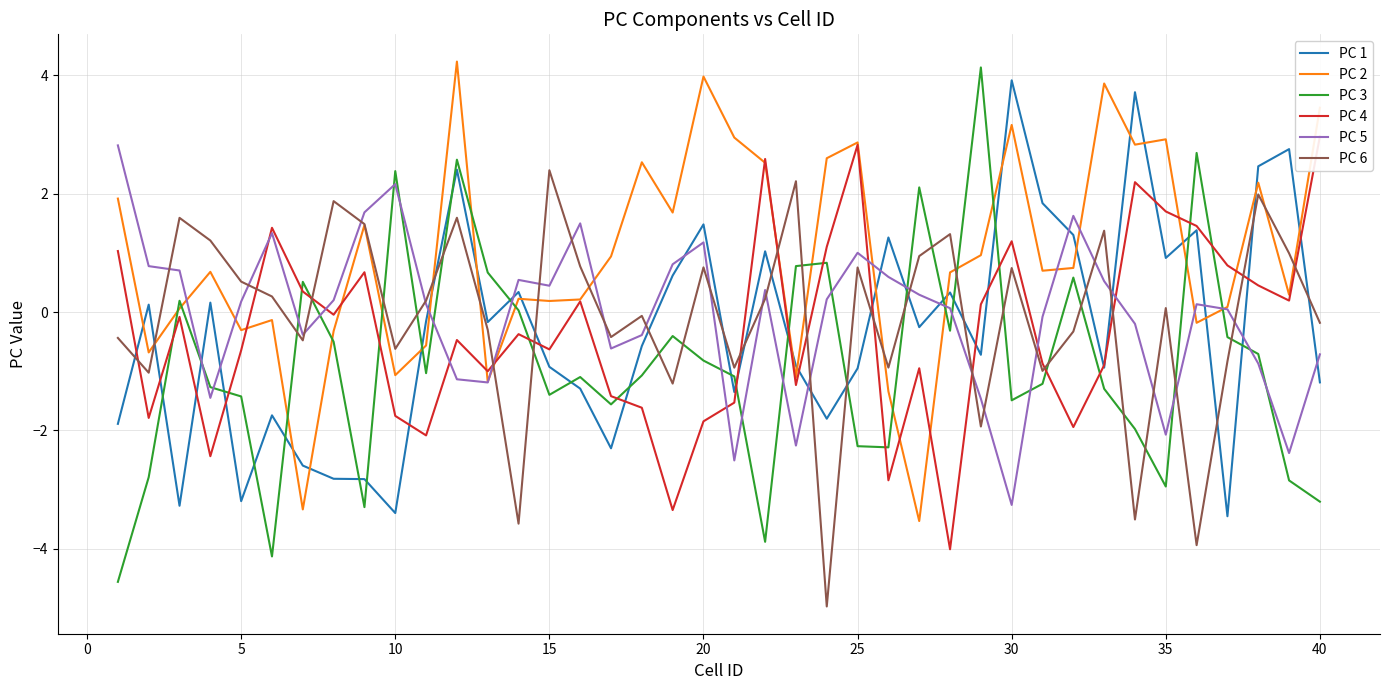

What are all the series names shown in the legend?

PC 1, PC 2, PC 3, PC 4, PC 5, PC 6